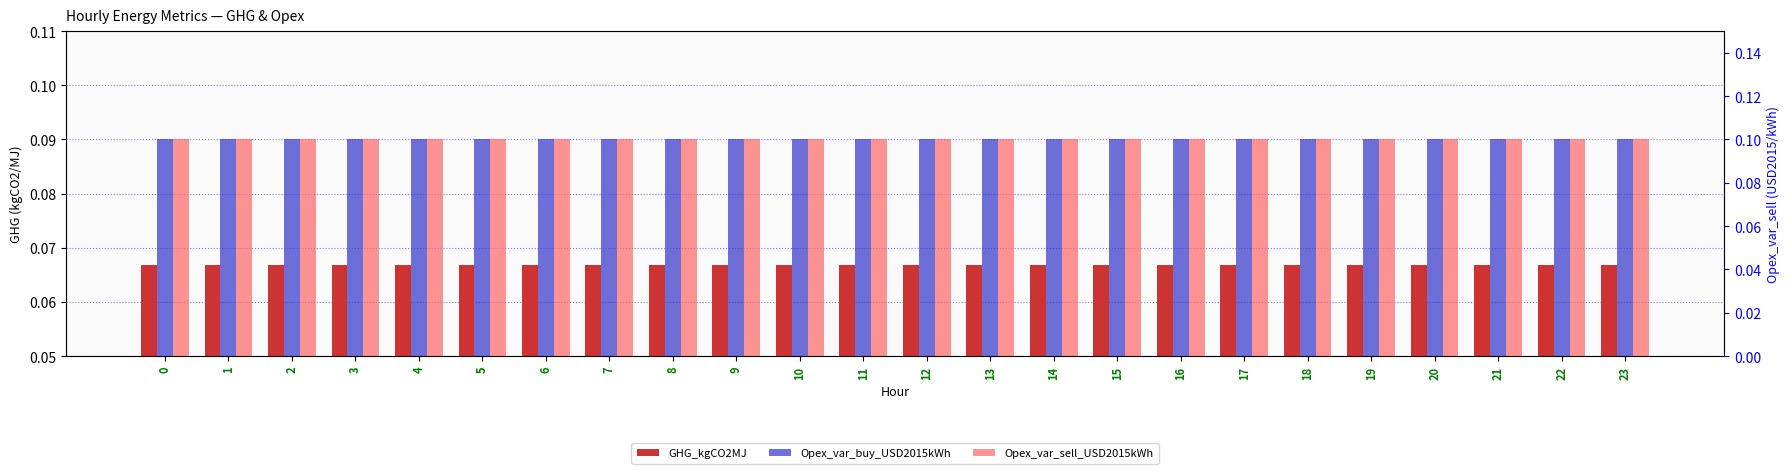

List the labels in order of Opex_var_sell_USD2015kWh value, largest first.

0, 1, 2, 3, 4, 5, 6, 7, 8, 9, 10, 11, 12, 13, 14, 15, 16, 17, 18, 19, 20, 21, 22, 23